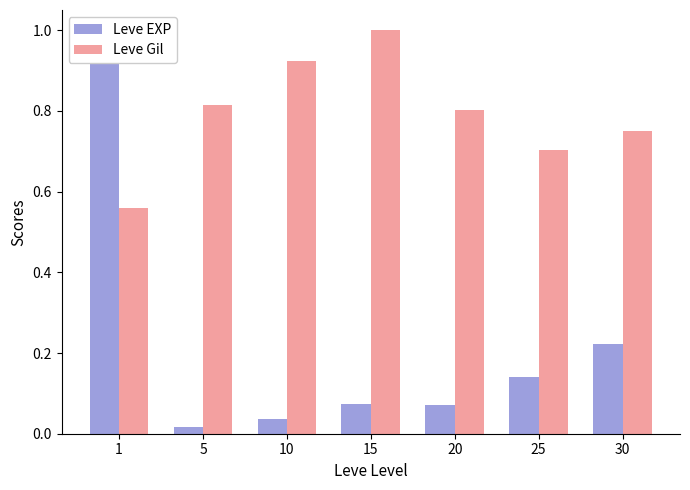

Between 5 and 10, which series saw the biggest shift?

Leve Gil